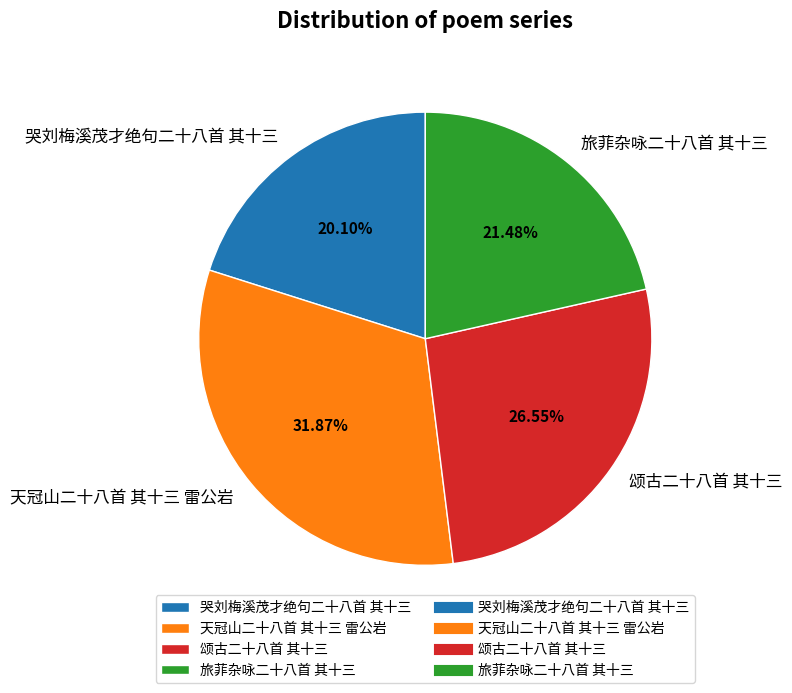

How many slices are in this pie chart?

4